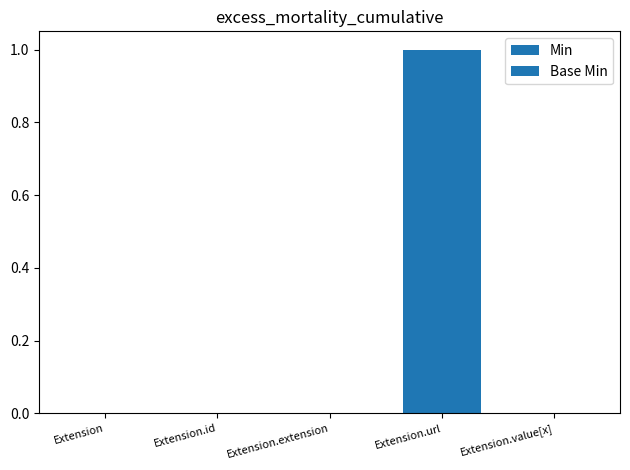

How many Min values are between 0 and 1?

5